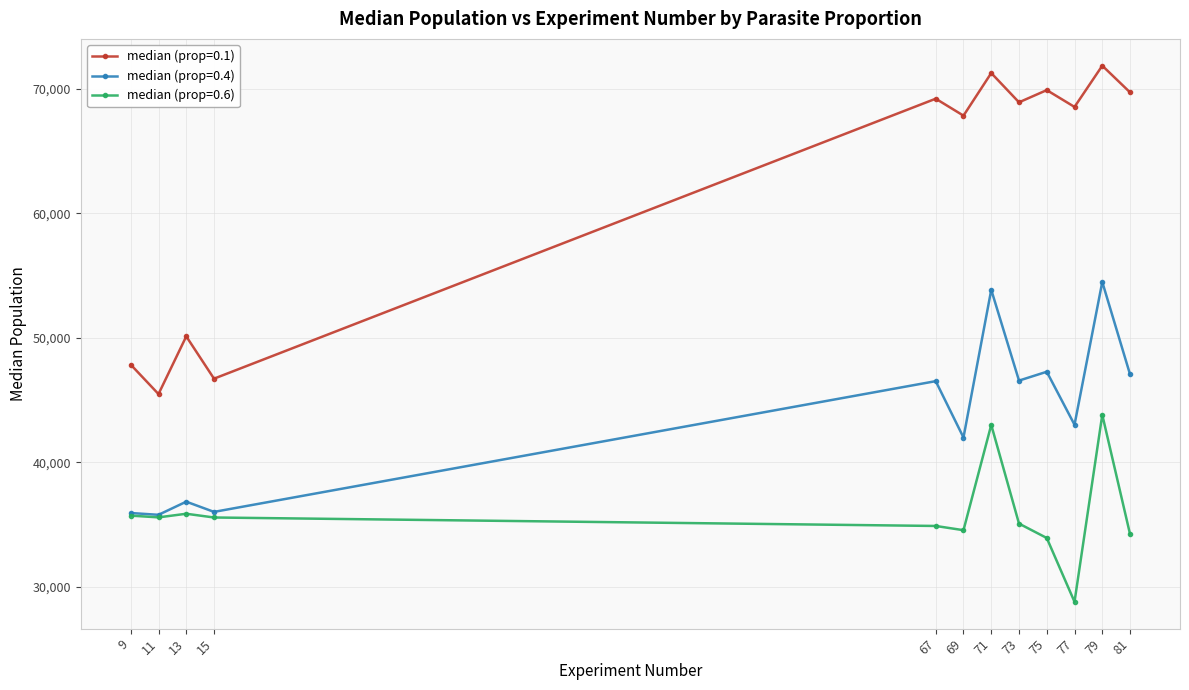

What is the value of the median (prop=0.4) point at the 11th from the left?

54480